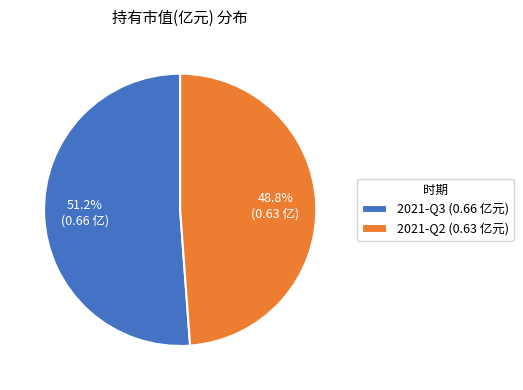

To the nearest percent, what is the combined percentage of 2021-Q2 and 2021-Q3?

100%